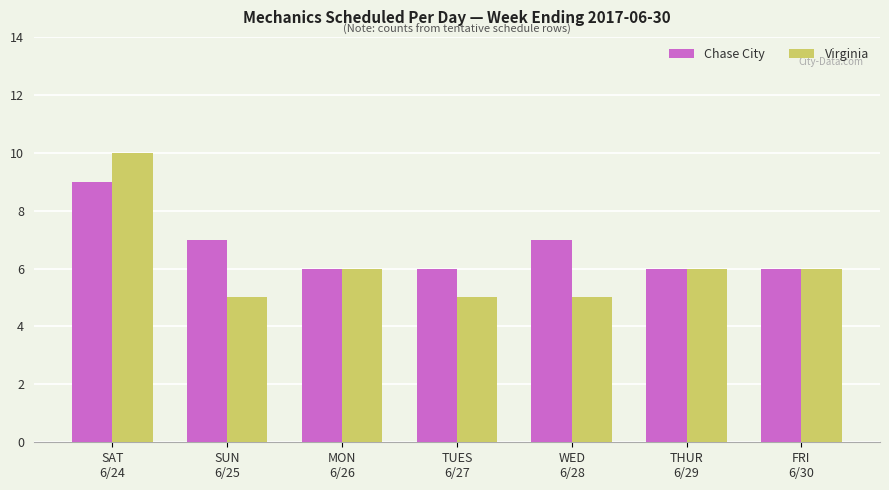

What are all the series names shown in the legend?

Chase City, Virginia